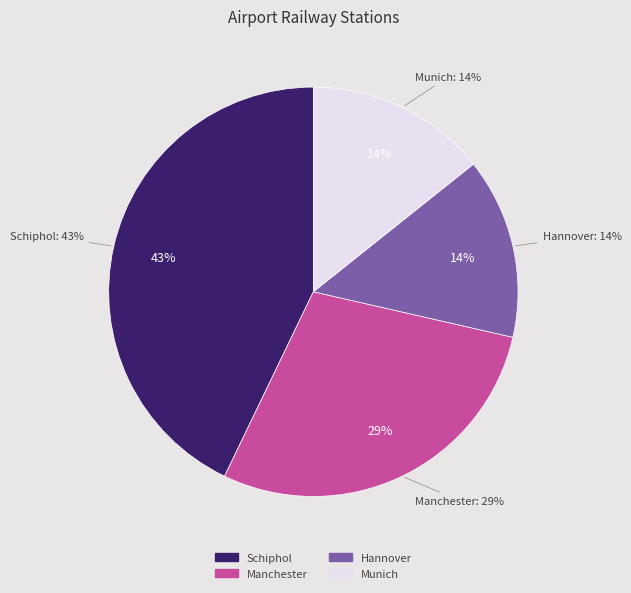

To the nearest percent, what portion does Hannover Flughafen railway station represent?

14%